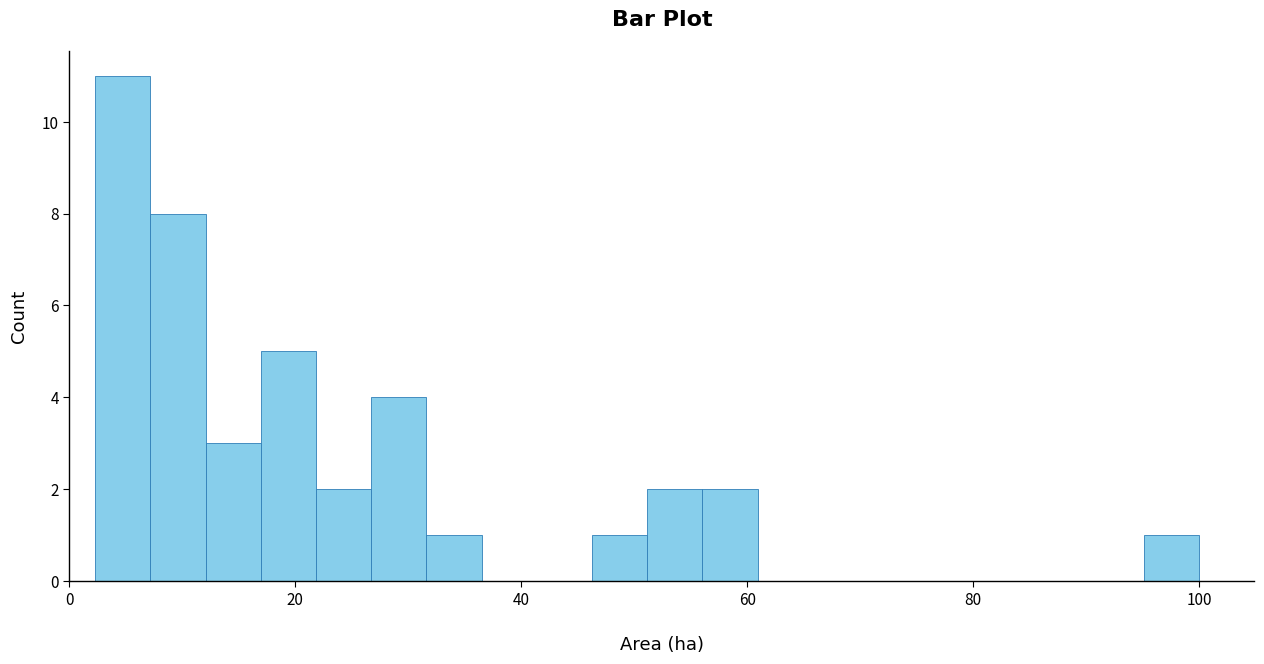

Around what value on the x-axis is the tallest bar? Give the approximate position of its centre, as read against the axis.

4